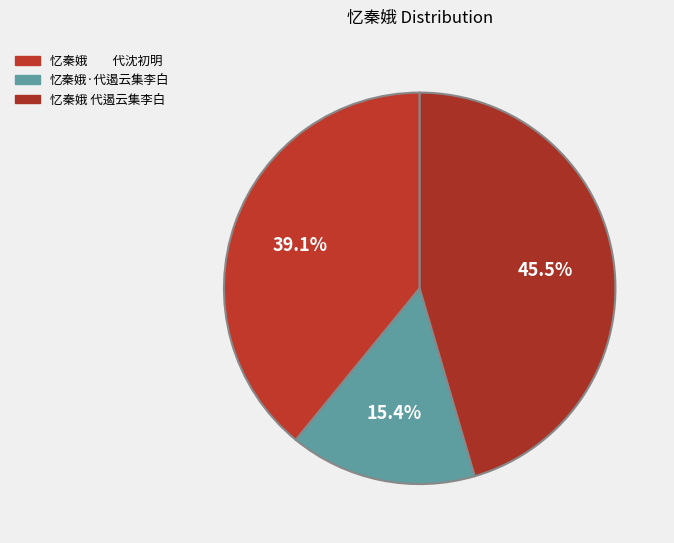

How many slices are in this pie chart?

3